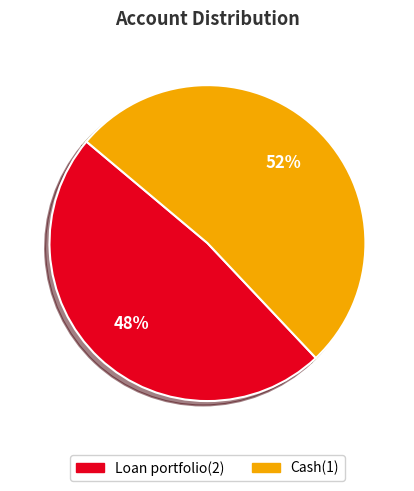

How many slices are in this pie chart?

2